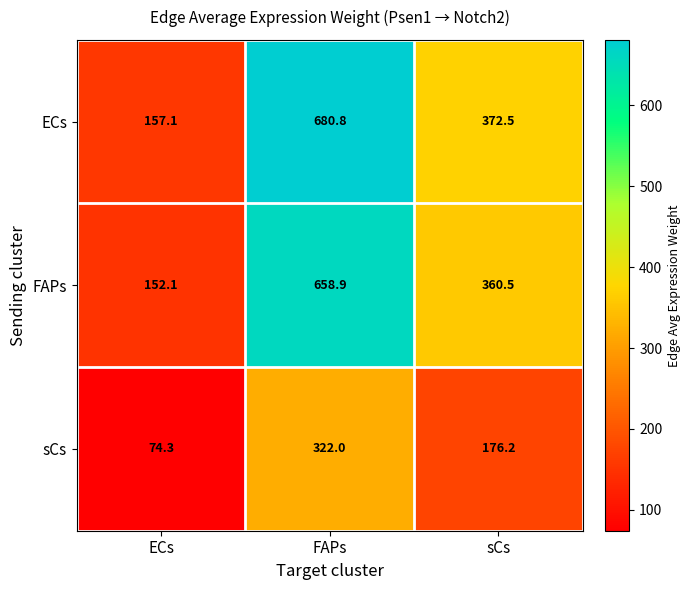

What is the sum of the sCs values at ECs and FAPs?

396.3